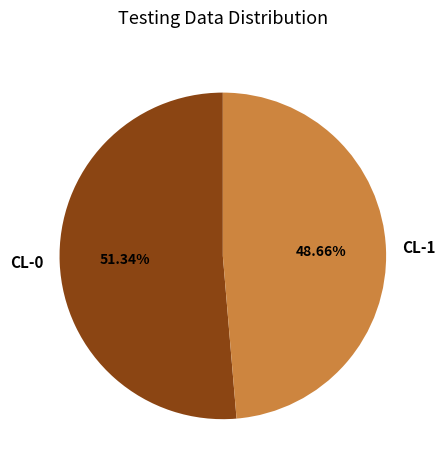

How many segments does this pie chart have?

2